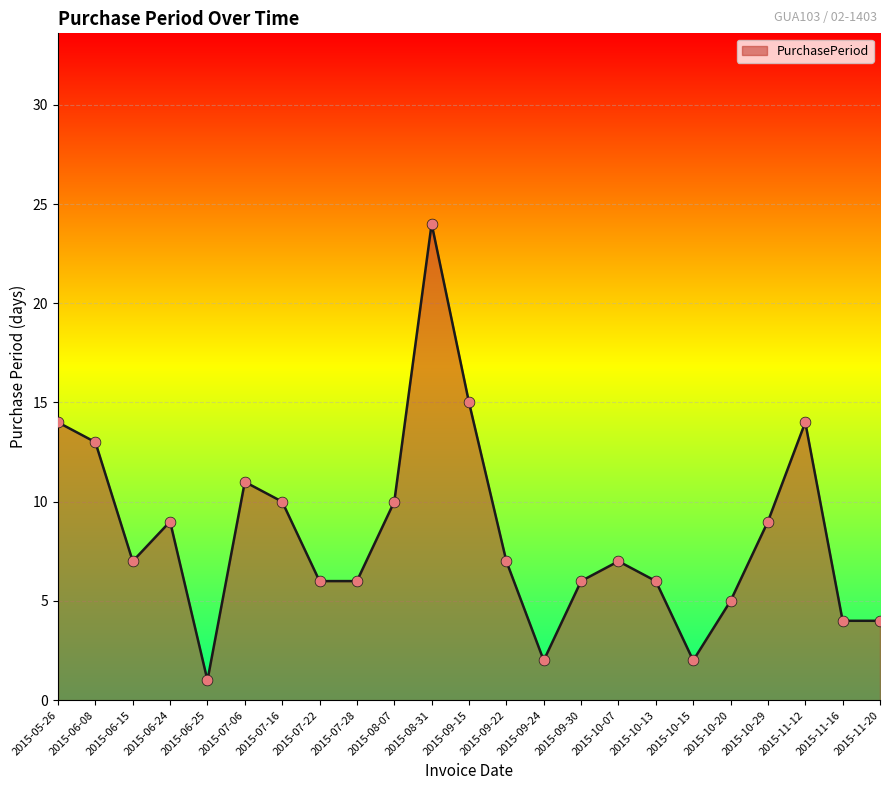

Which has a higher value, 2015-11-12 or 2015-10-15?

2015-11-12